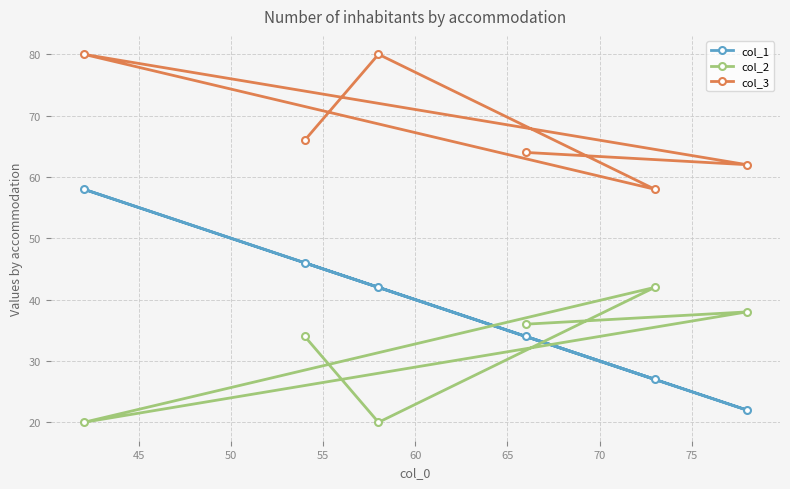

What is the value of the col_2 point at the 6th from the left?

38